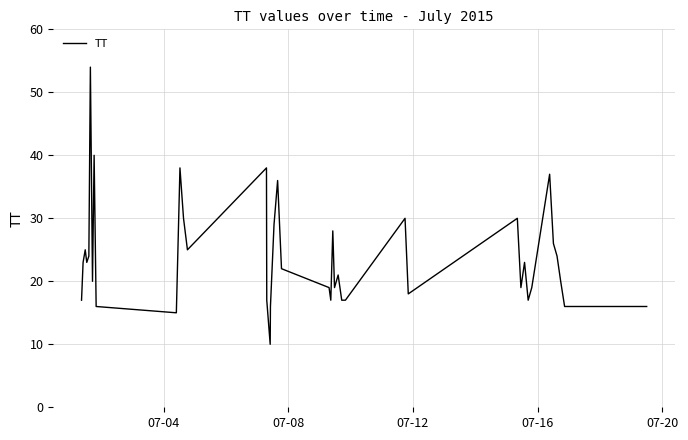

What is the maximum value shown in the chart?

54